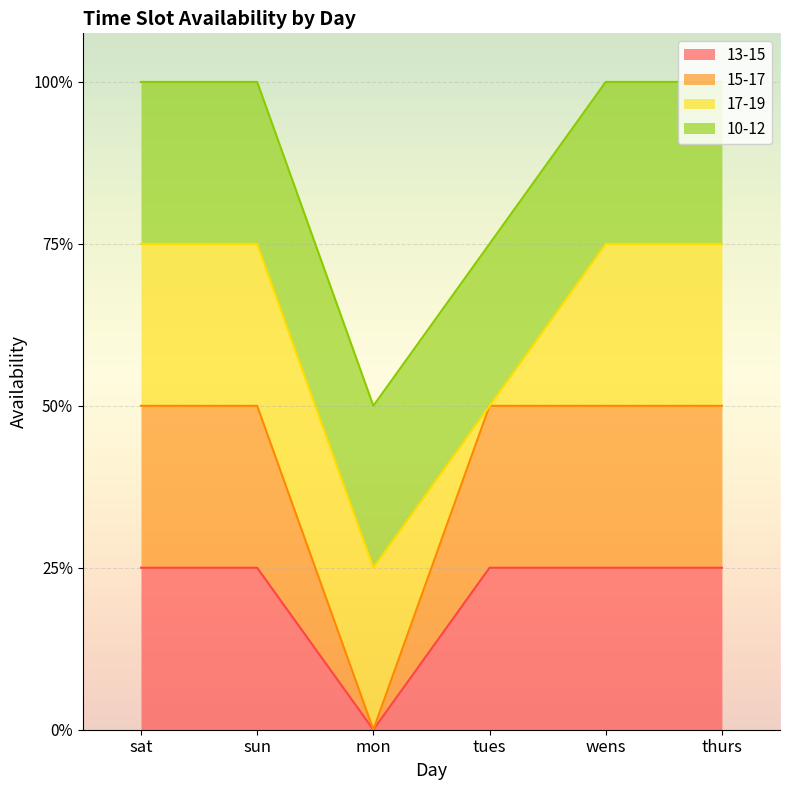

Does the chart display data point markers on the line(s)?

No